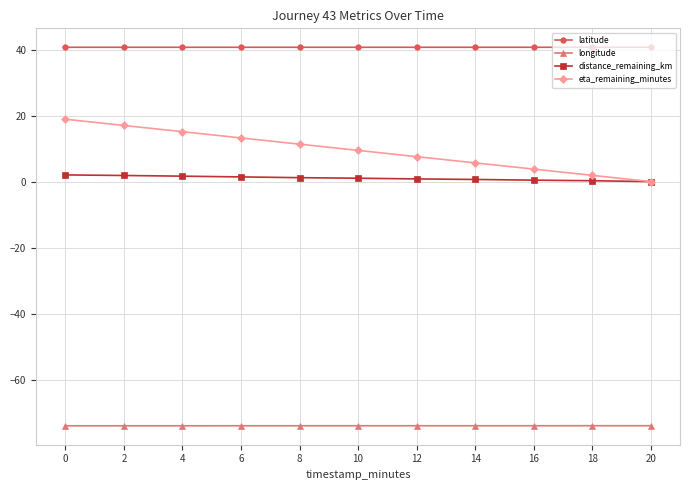

Rank the series at 4 from lowest to highest value.

longitude, distance_remaining_km, eta_remaining_minutes, latitude